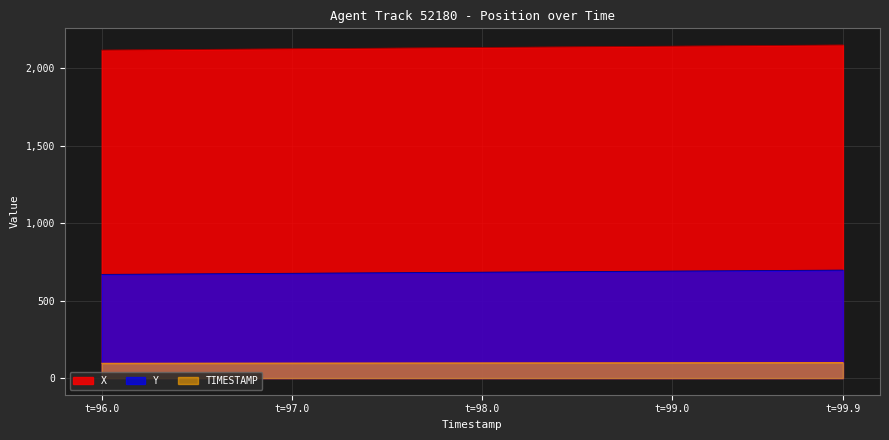

What is the sum of the X values at 98.4 and 96.8?

4262.7